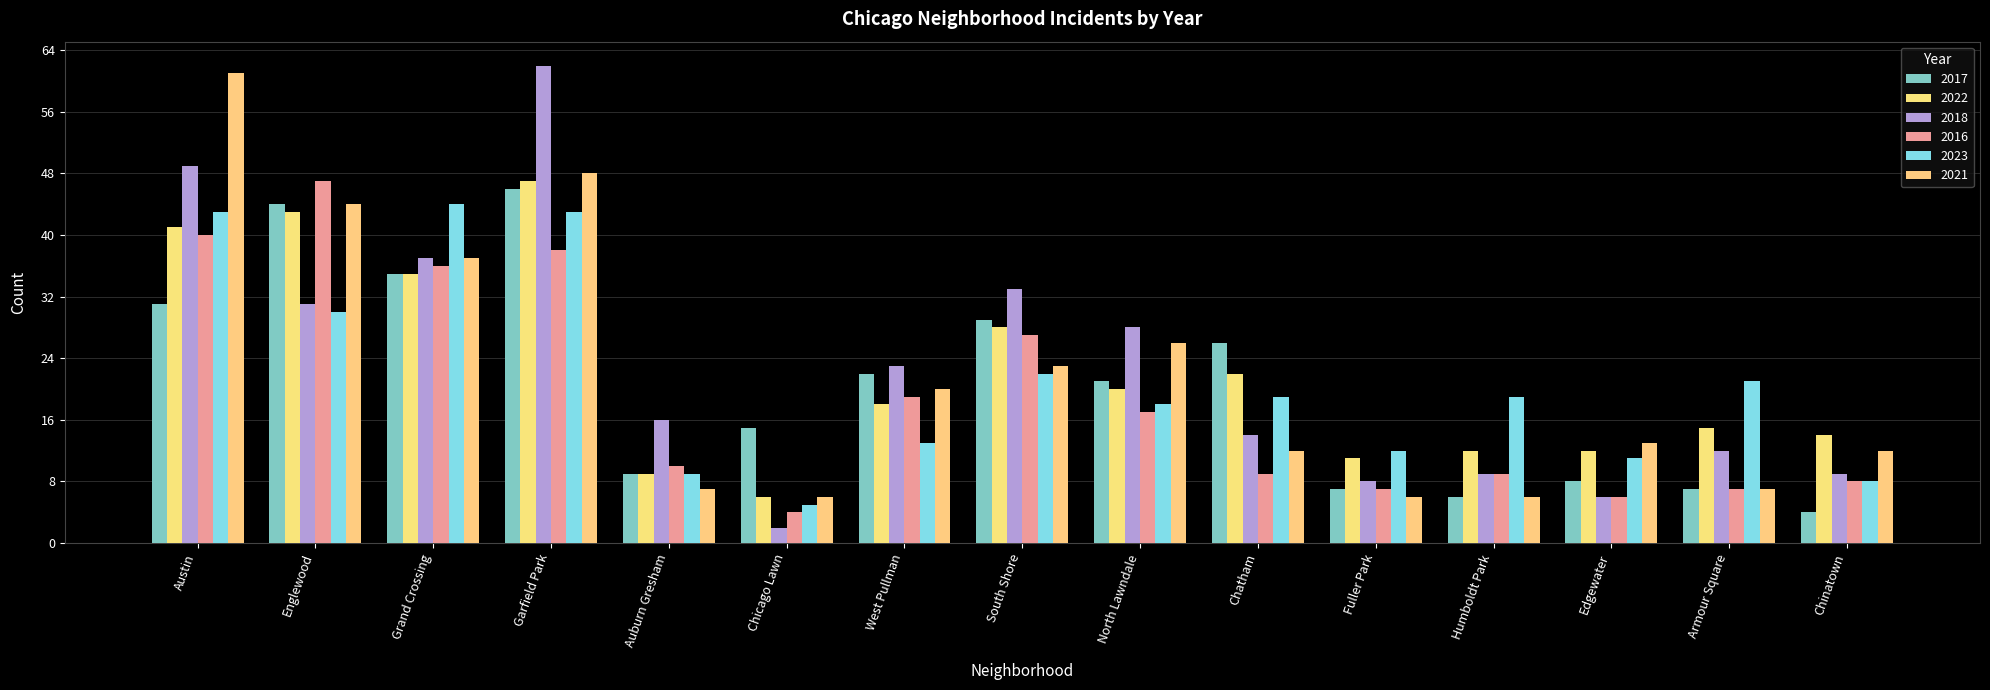

What is the highest value of the 2021 series?

61